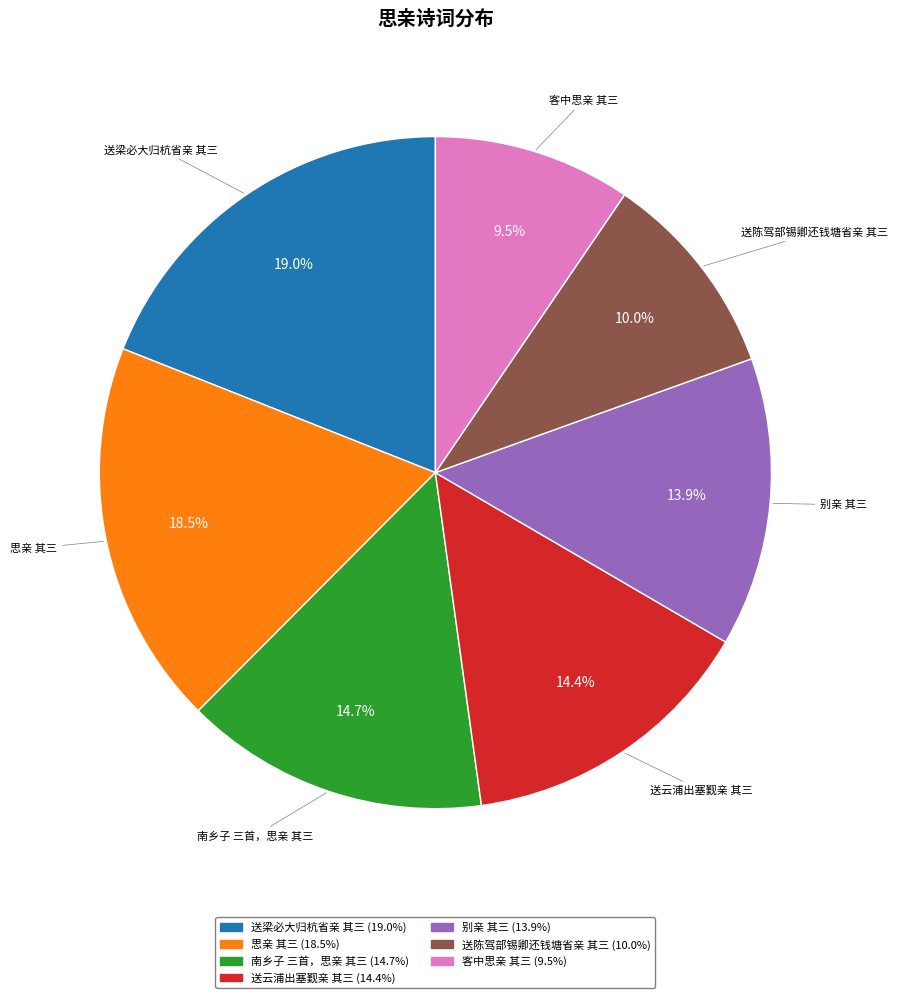

Is it true that 思亲 其三 is 32% of the pie?

False